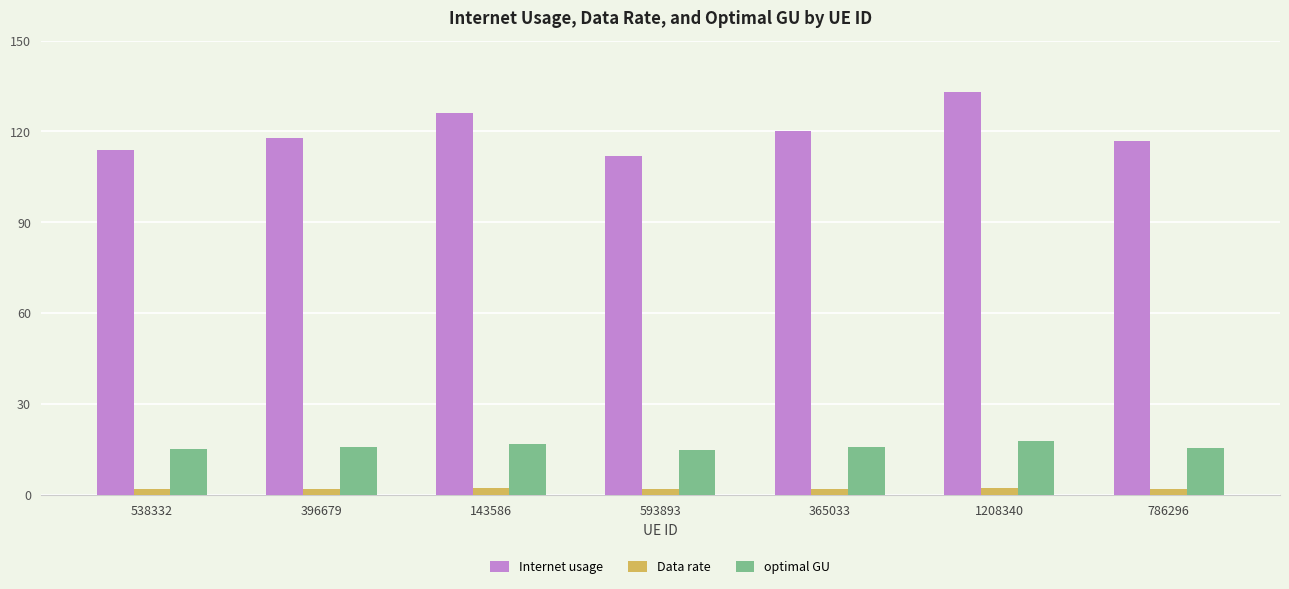

At 786296, list the series in order from largest to smallest.

Internet usage, optimal GU, Data rate